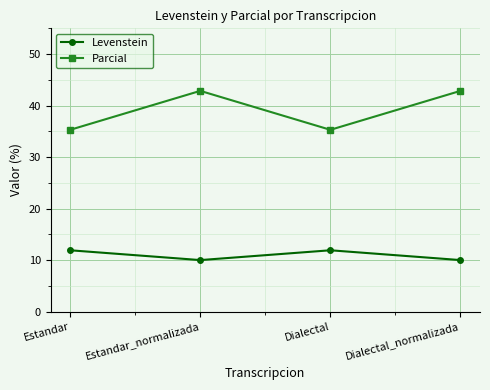

Count the number of data series in this chart.

2